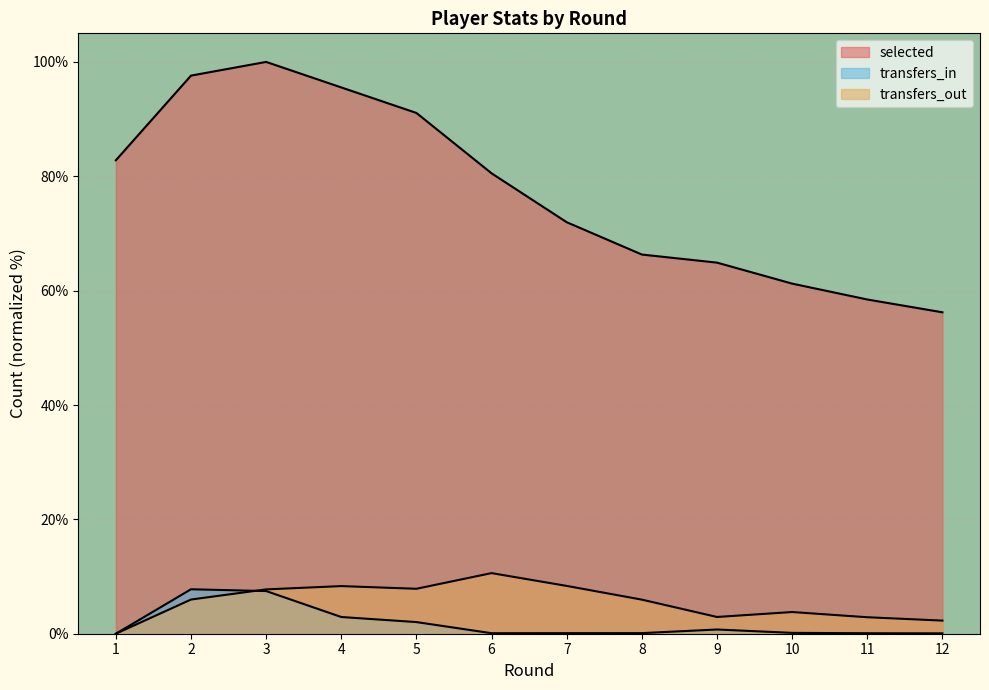

What is the difference between the second highest and minimum values in the selected series?

41.4